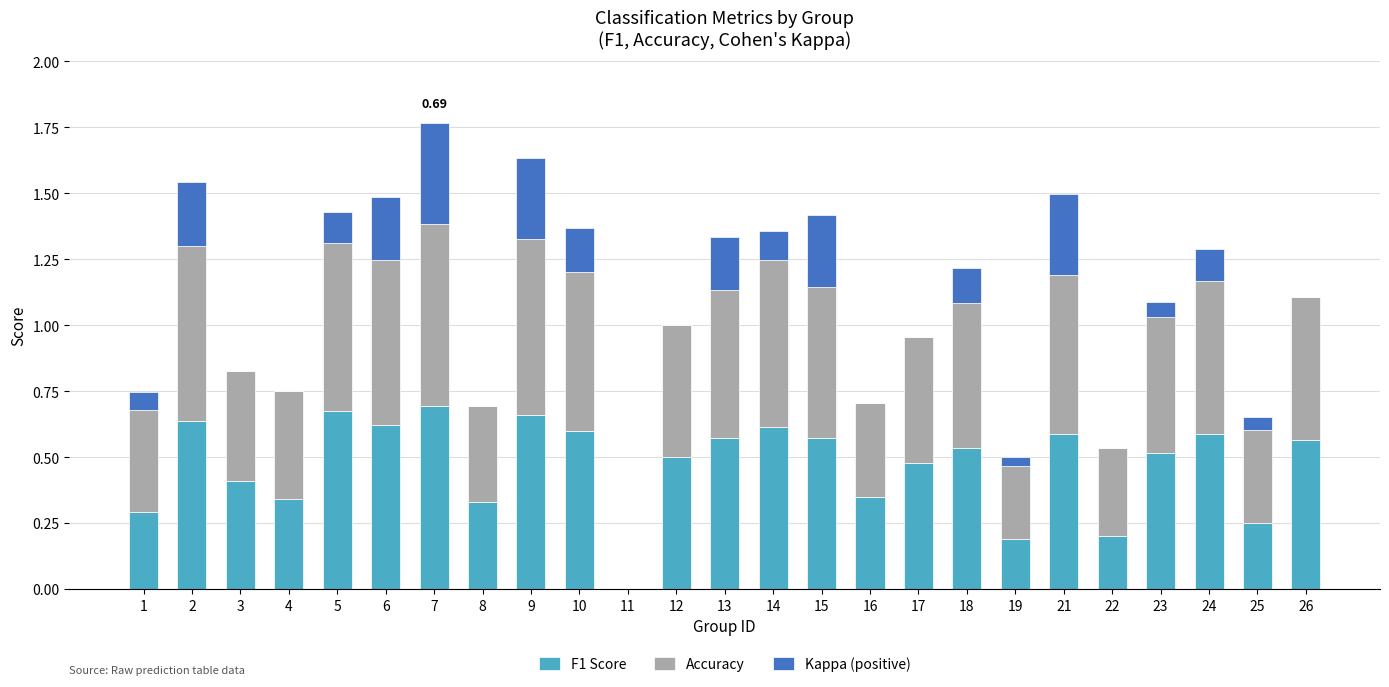

At which category is the sum across all series the highest?

7